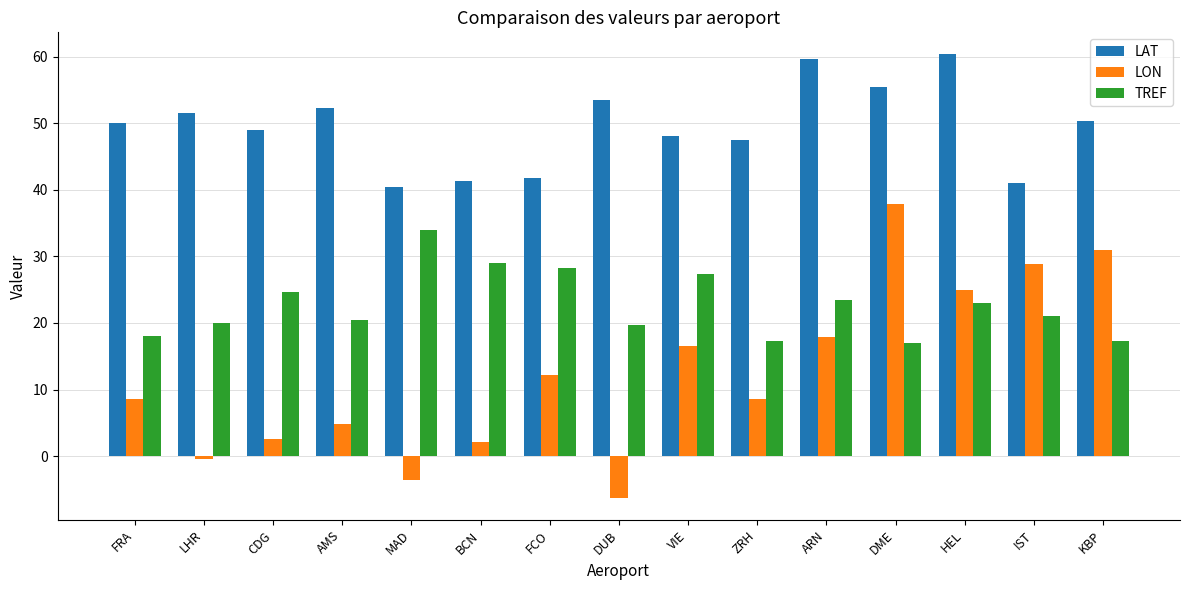

At FRA, list the series in order from smallest to largest.

LON, TREF, LAT